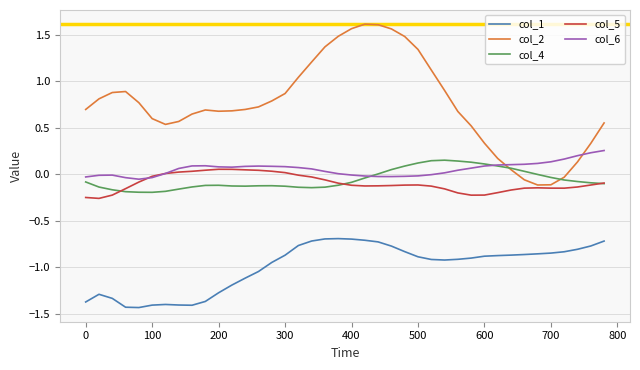

Which series has the largest total across all categories?

col_2